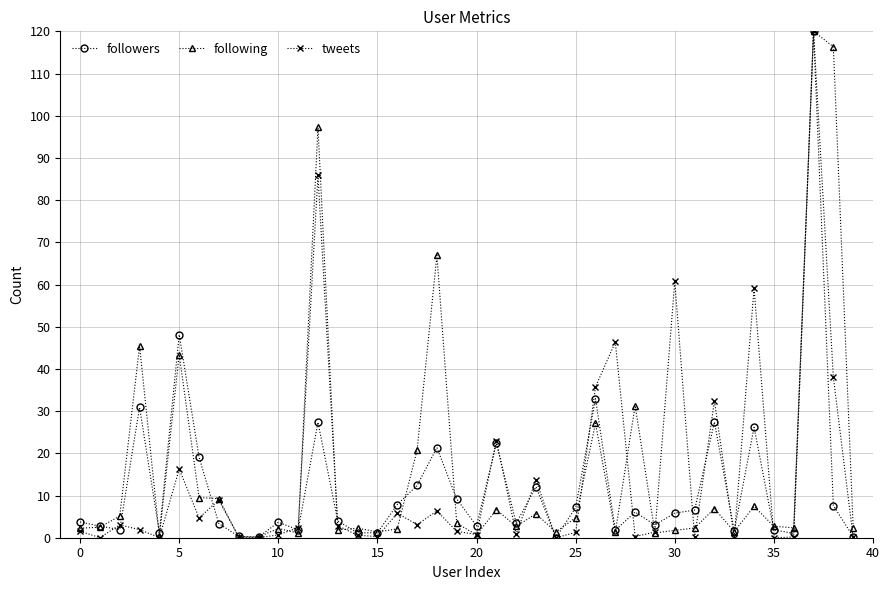

What is the greatest value displayed?

120.0